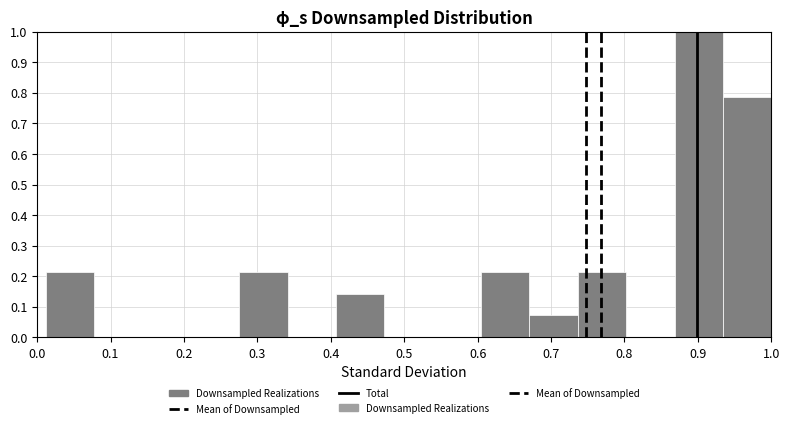

Reading left to right, transcribe this chart: for each bar, give the range it covers on the x-axis and its height. Neither the bar edges nor the heights are printed on the chart, so give them approximately, as read against the axes.

0.01 to 0.08: 0.21
0.08 to 0.14: 0
0.14 to 0.21: 0
0.21 to 0.28: 0
0.28 to 0.34: 0.21
0.34 to 0.41: 0
0.41 to 0.47: 0.14
0.47 to 0.54: 0
0.54 to 0.60: 0
0.60 to 0.67: 0.21
0.67 to 0.74: 0.07
0.74 to 0.80: 0.21
0.80 to 0.87: 0
0.87 to 0.93: 1.00
0.93 to 1.00: 0.79